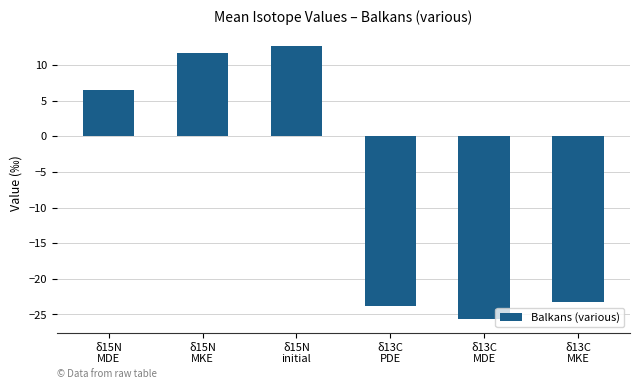

How many values are below 6?

3